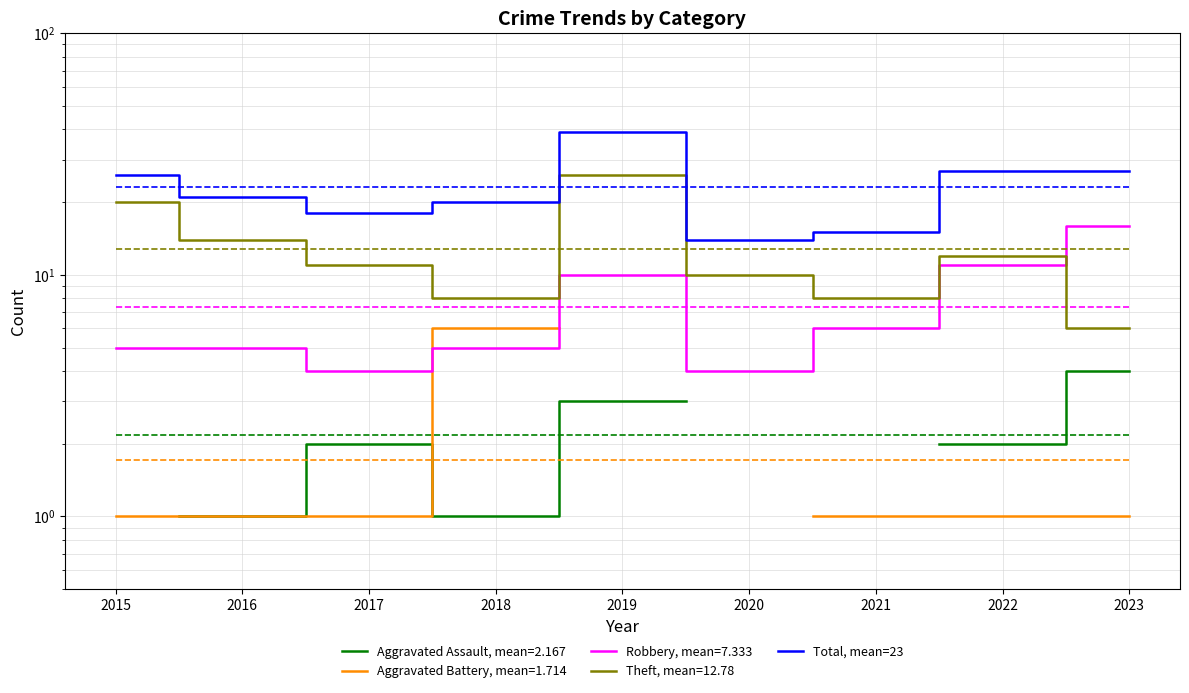

What is the average value?

23